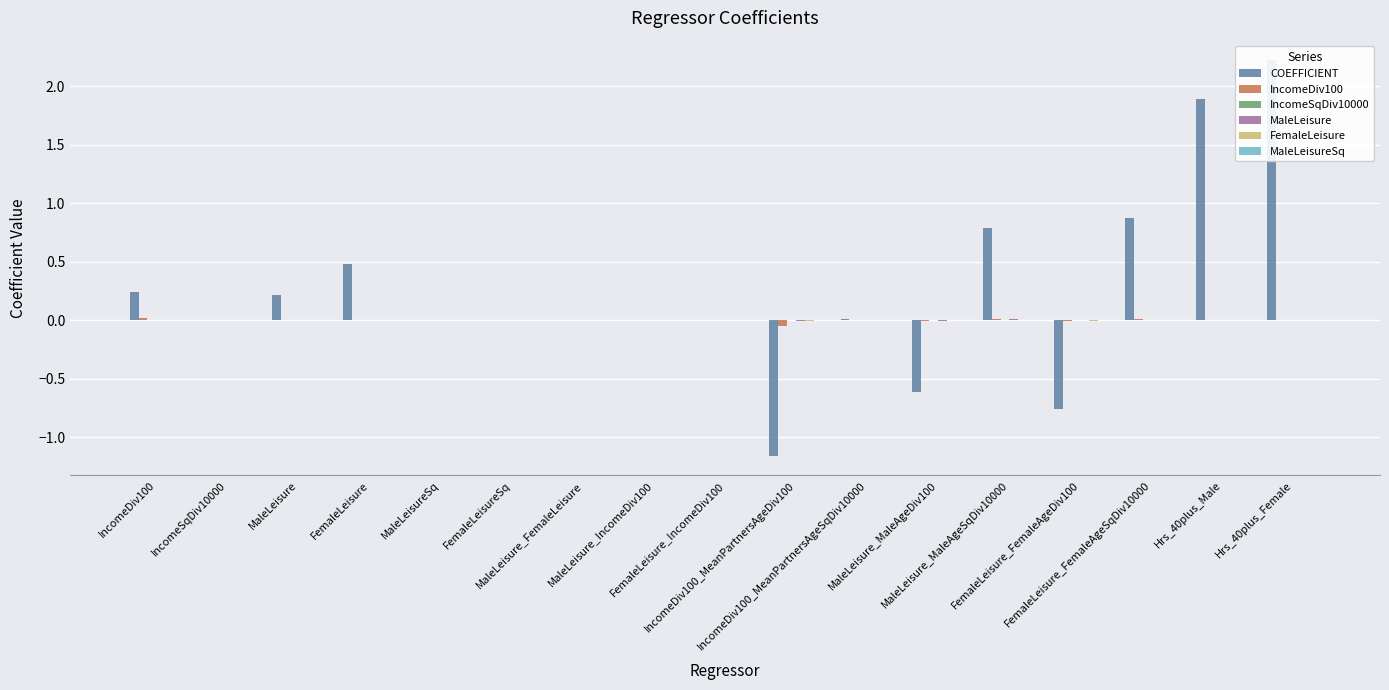

How many values in the COEFFICIENT series are below 0?

7